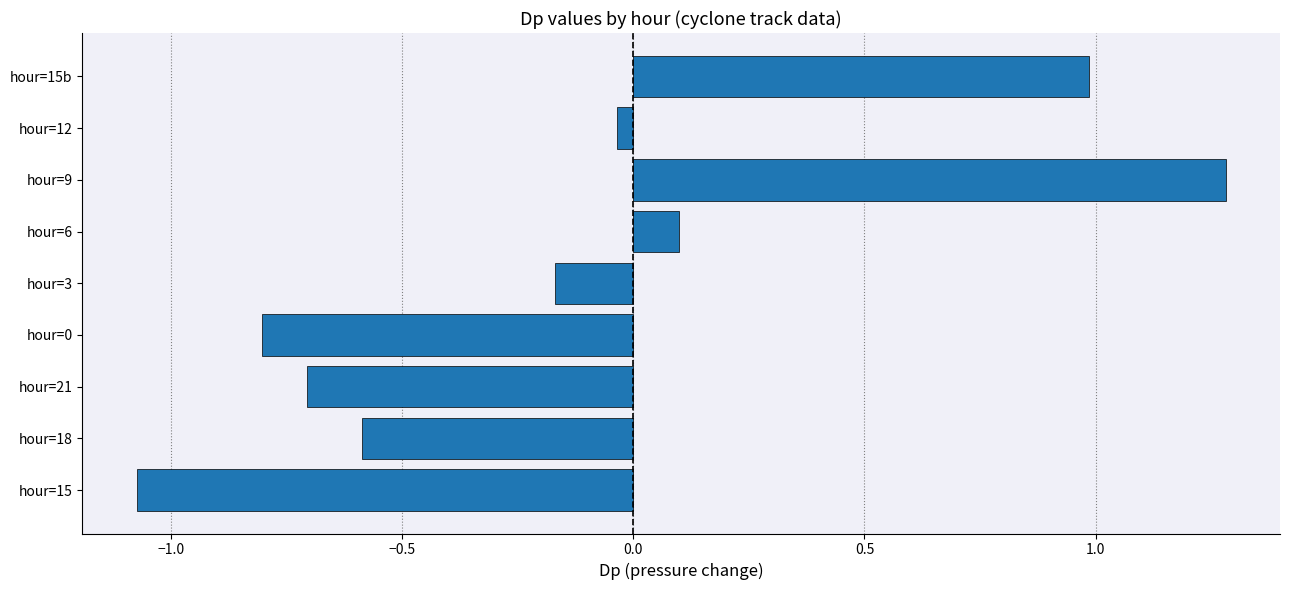

At which label is the value closest to 0?

hour=12